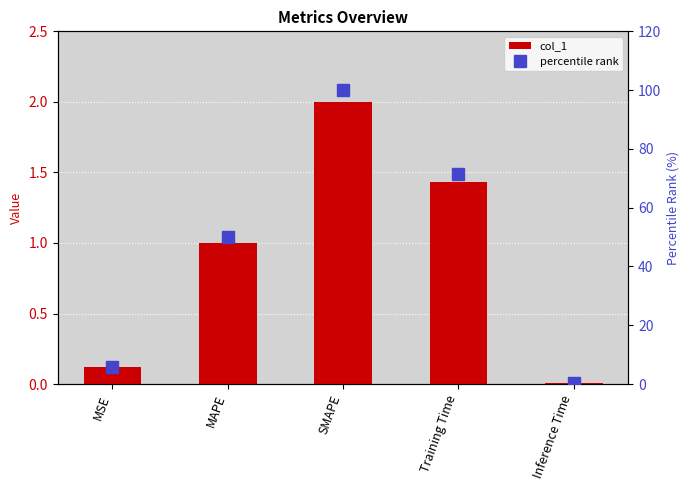

Which series has the largest total across all categories?

percentile rank